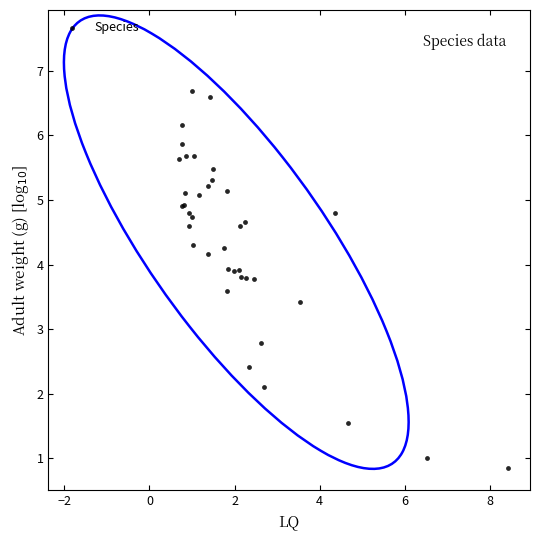

What Y value in the scatter plot is closest to 3?

2.8